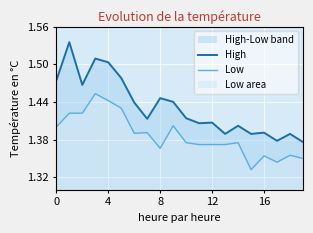

Which series has the largest range (max minus min)?

High